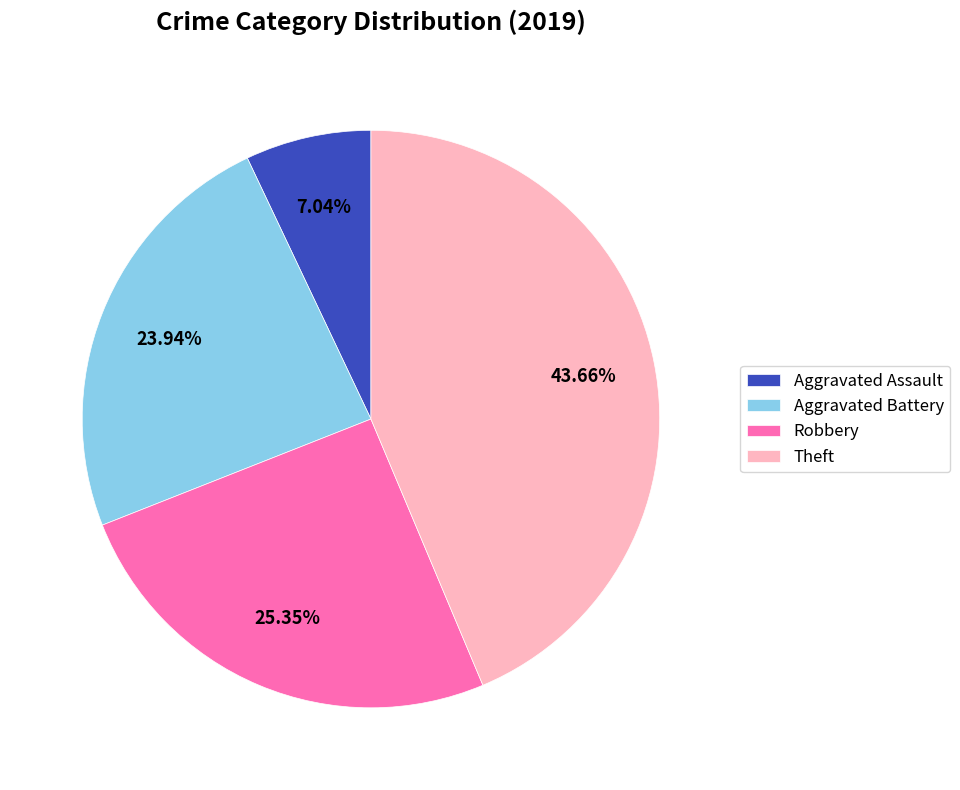

To the nearest percent, what portion does Aggravated Assault represent?

7%